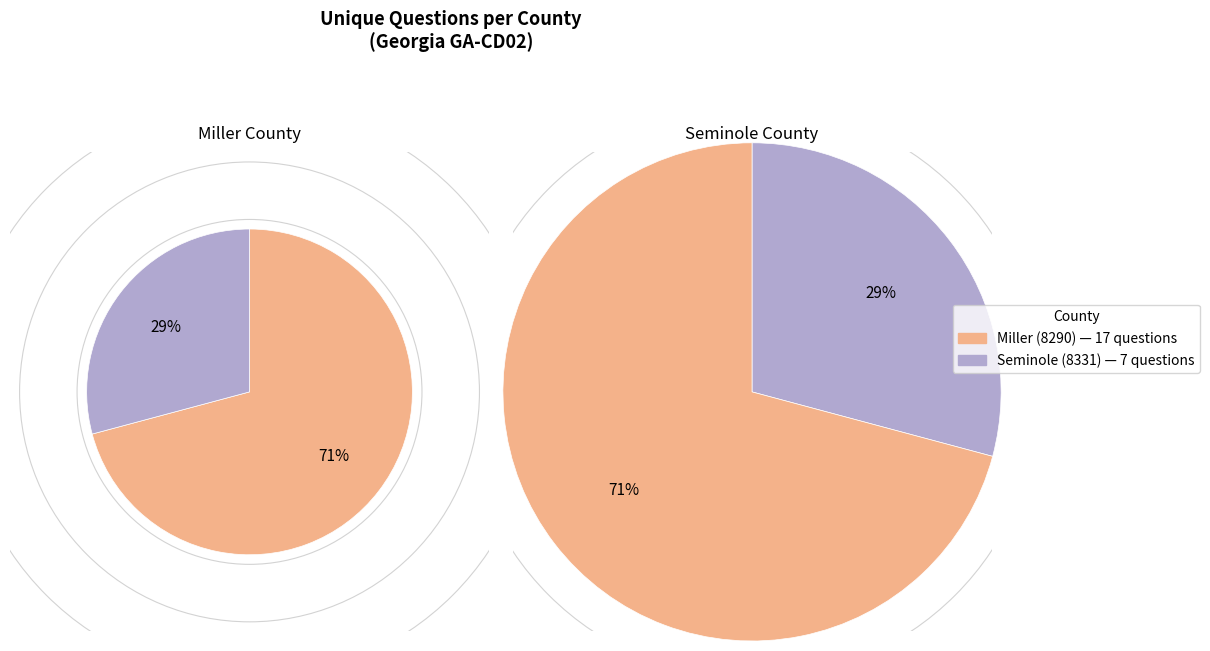

Is it true that Seminole (8331) is 29% of the pie?

True